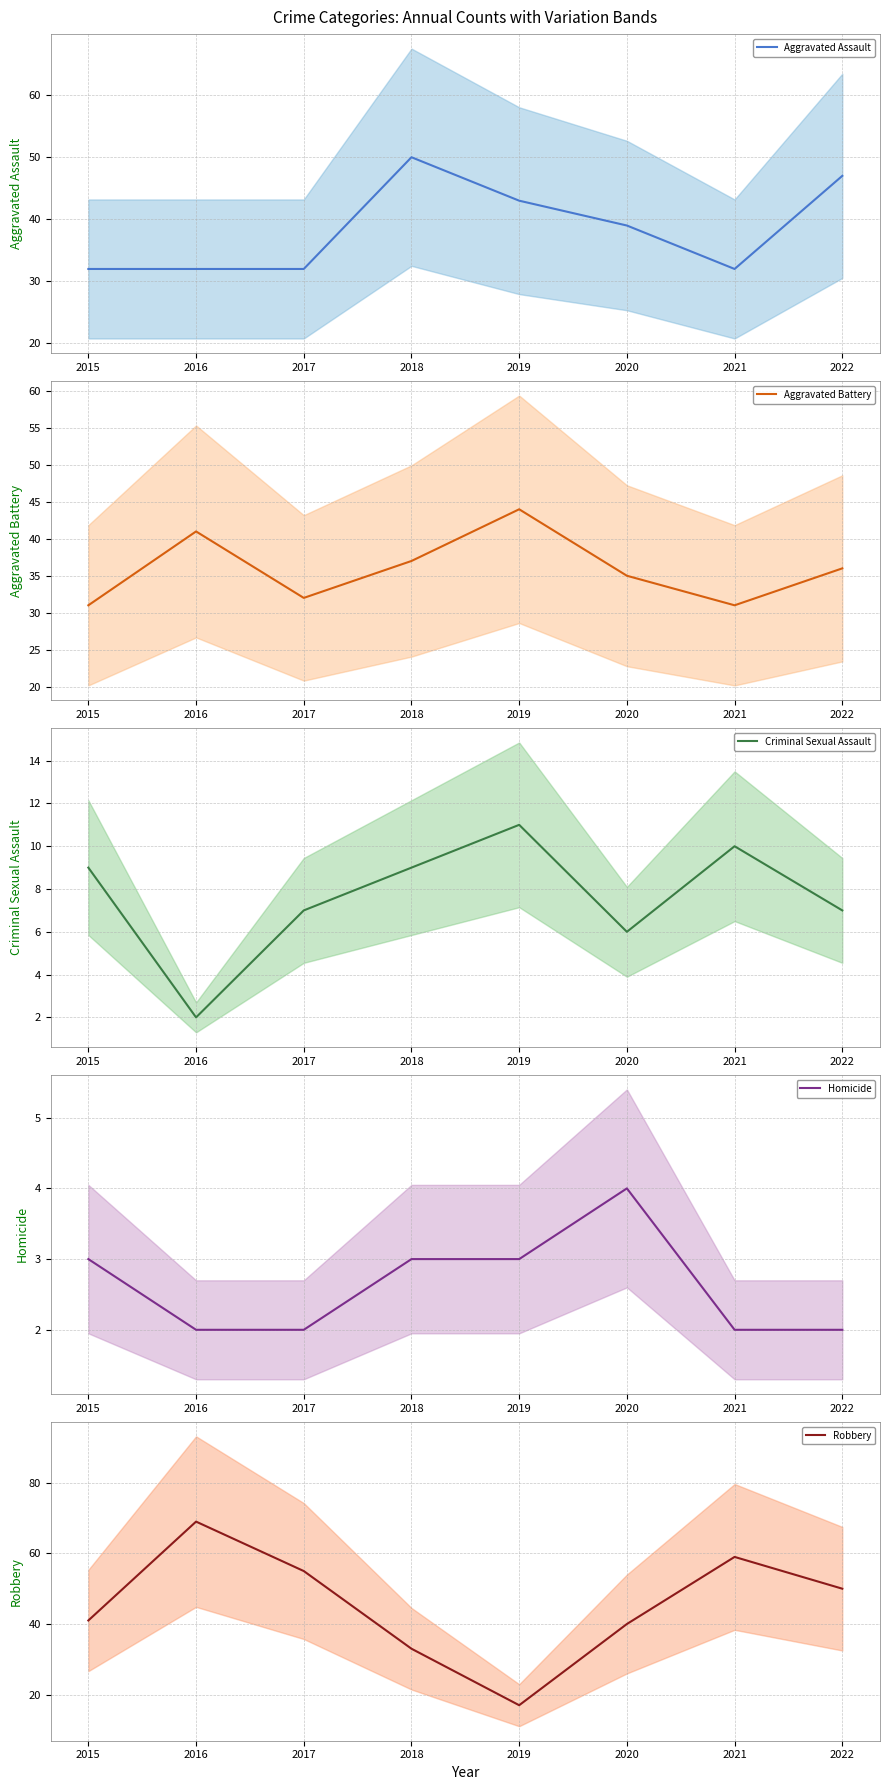

Is the value of Aggravated Battery at 2019 greater than the value of Aggravated Assault at 2017?

Yes